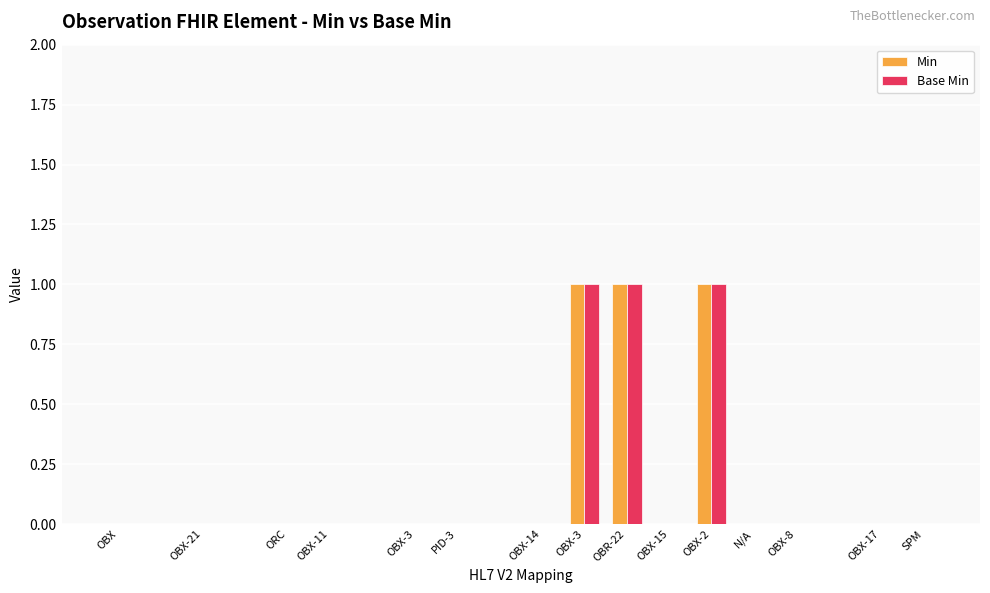

What is the sum of all Min values?

3